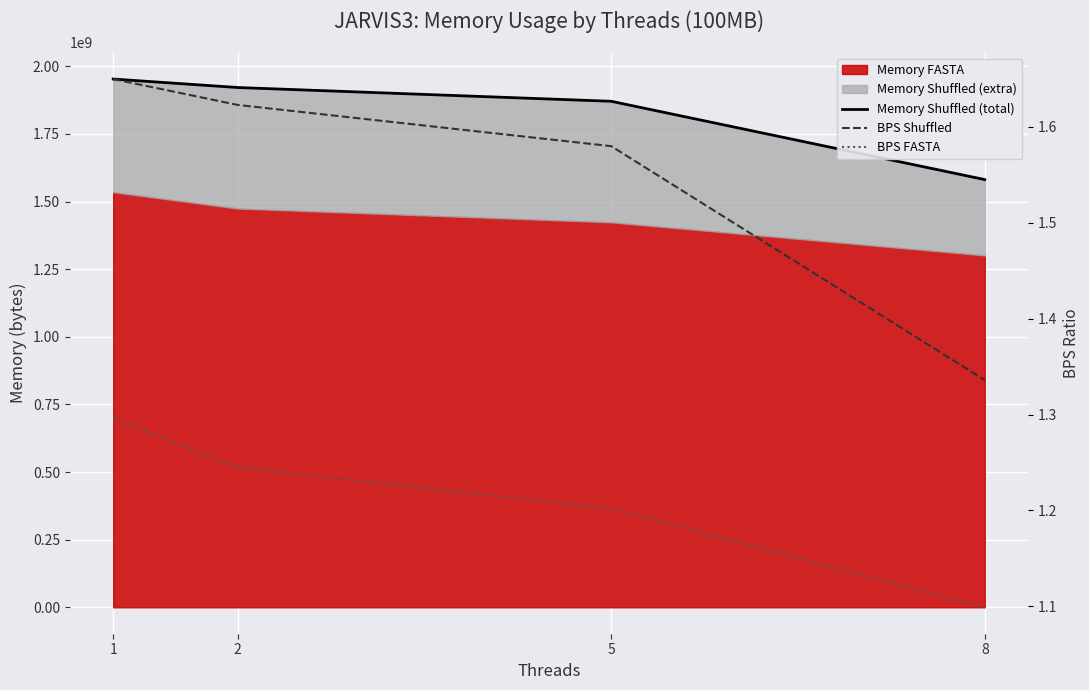

What is the average value of the Memory Shuffled (total) series?

1831649280.0